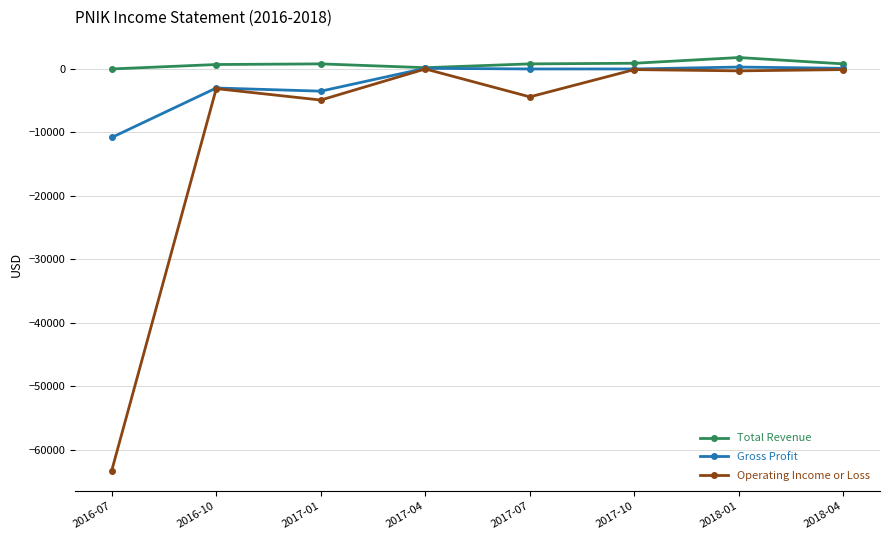

The value of Gross Profit at 2016-10 is -3000. True or false?

True